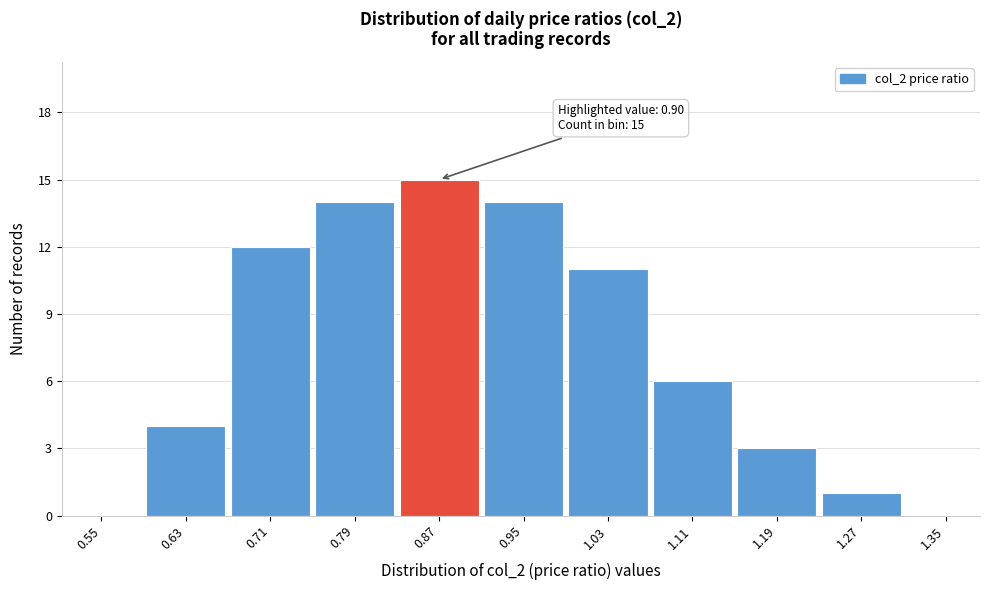

Reading left to right, list all the values displayed in this chart.

0.55=0	0.63=4	0.71=12	0.79=14	0.87=15	0.95=14	1.03=11	1.11=6	1.19=3	1.27=1	1.35=0